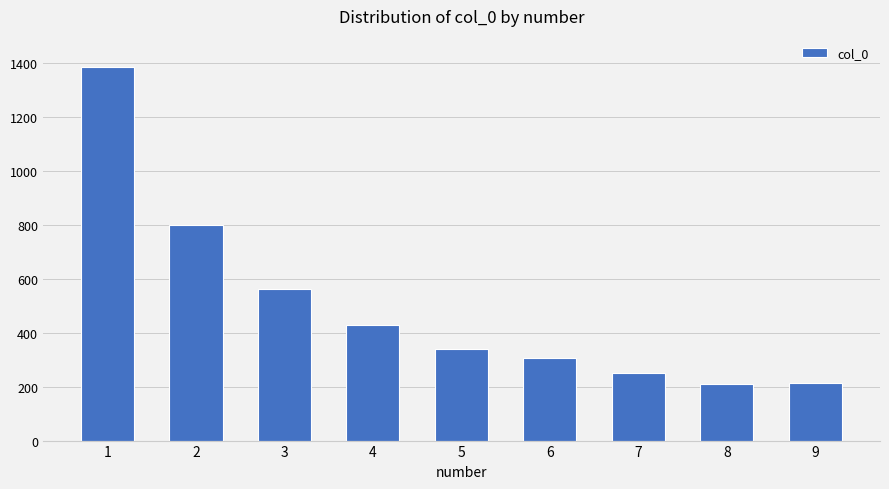

What is the value of the 1st bar from the left?

1386